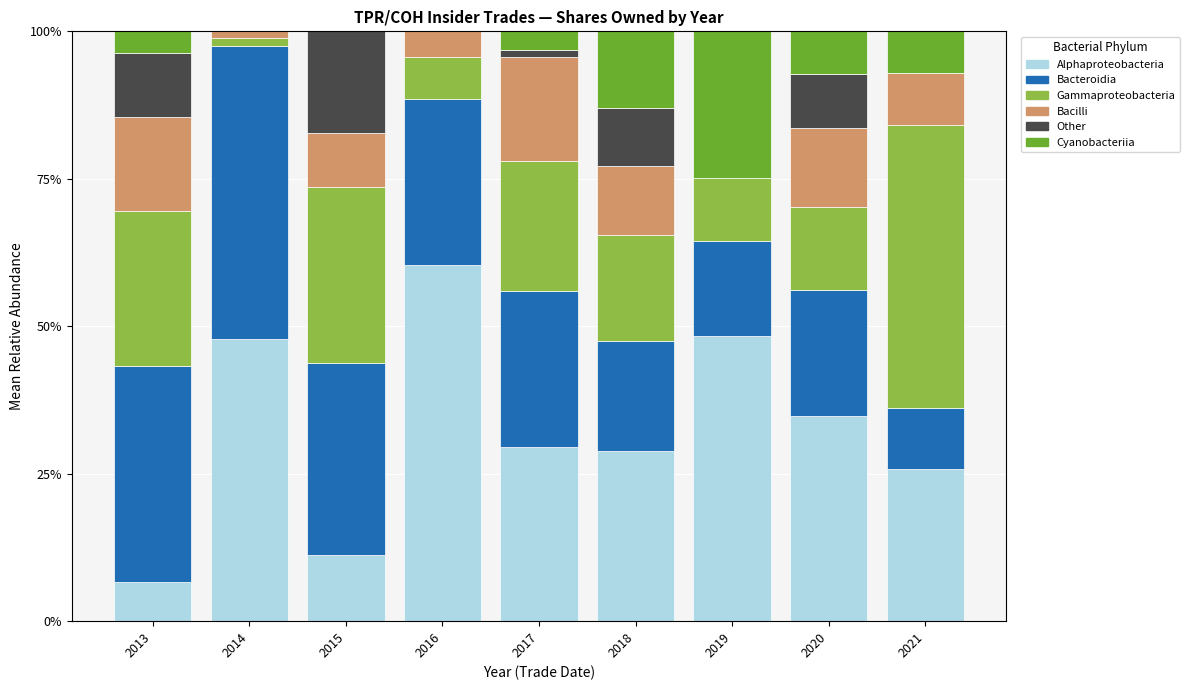

Are the bars grouped side by side (vs. stacked)?

No